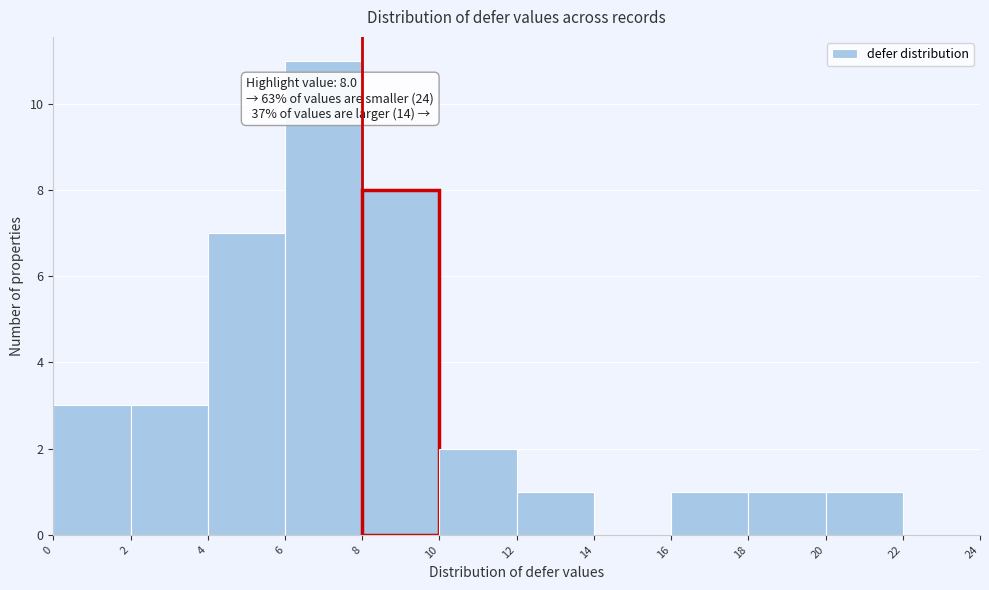

Which range on the x-axis has the tallest bar?

6 to 8